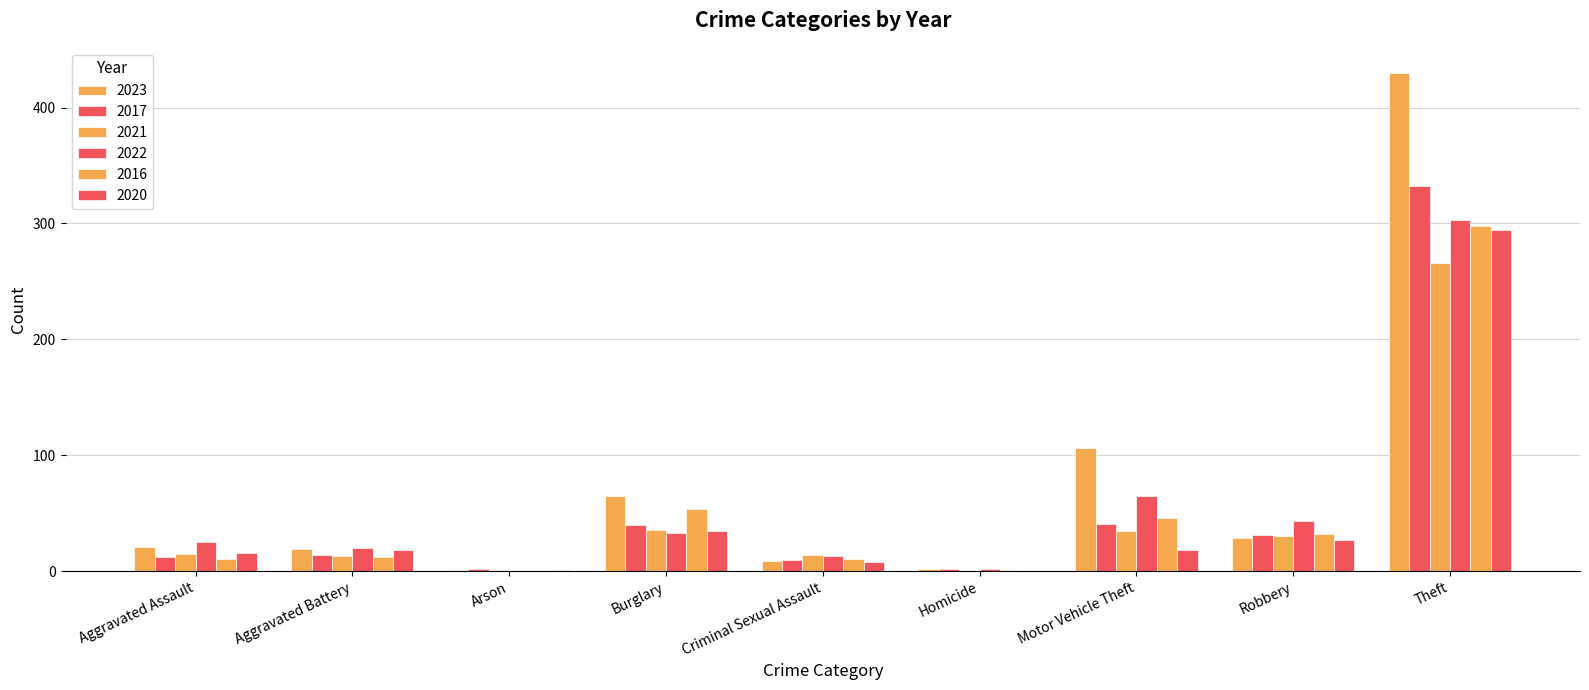

At which category is the sum across all series the highest?

Theft